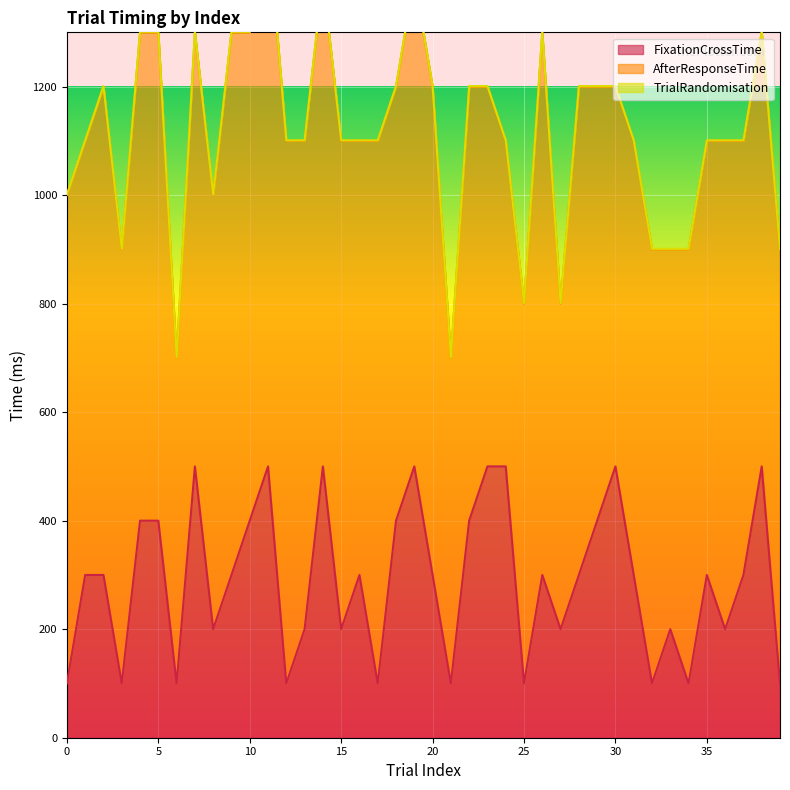

What is the value of the FixationCrossTime point at the 40th from the left?

100